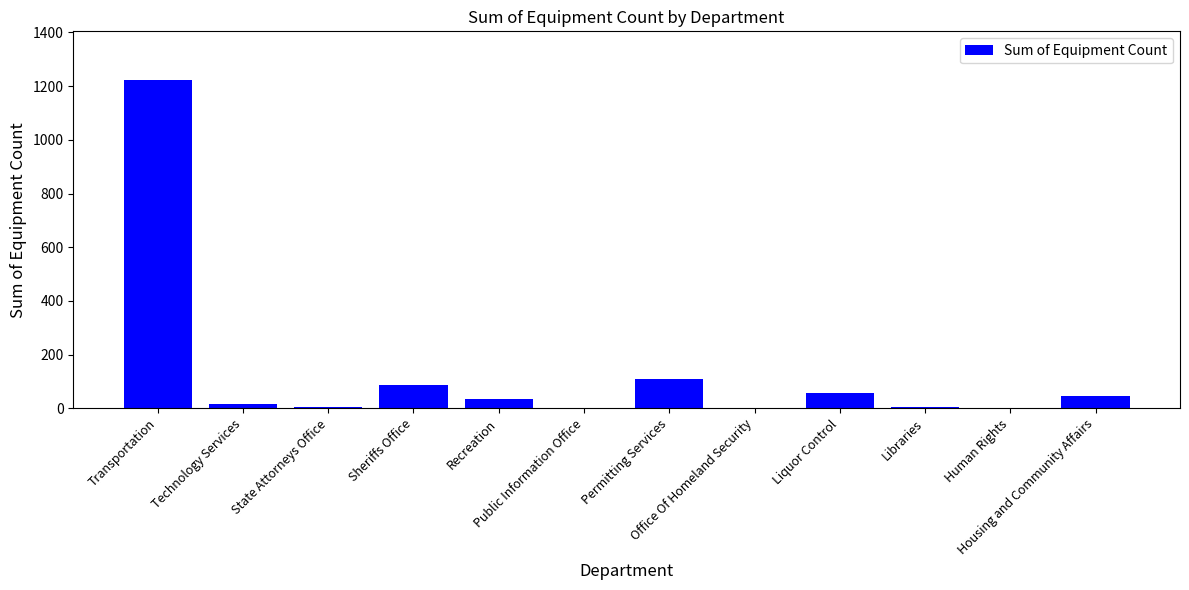

What is the greatest value displayed?

1221